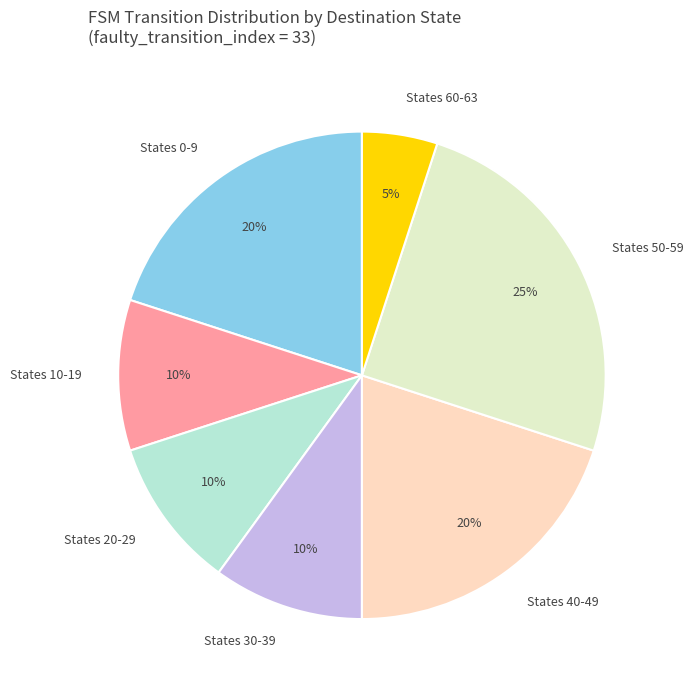

What is the largest slice in the pie chart?

States 50-59